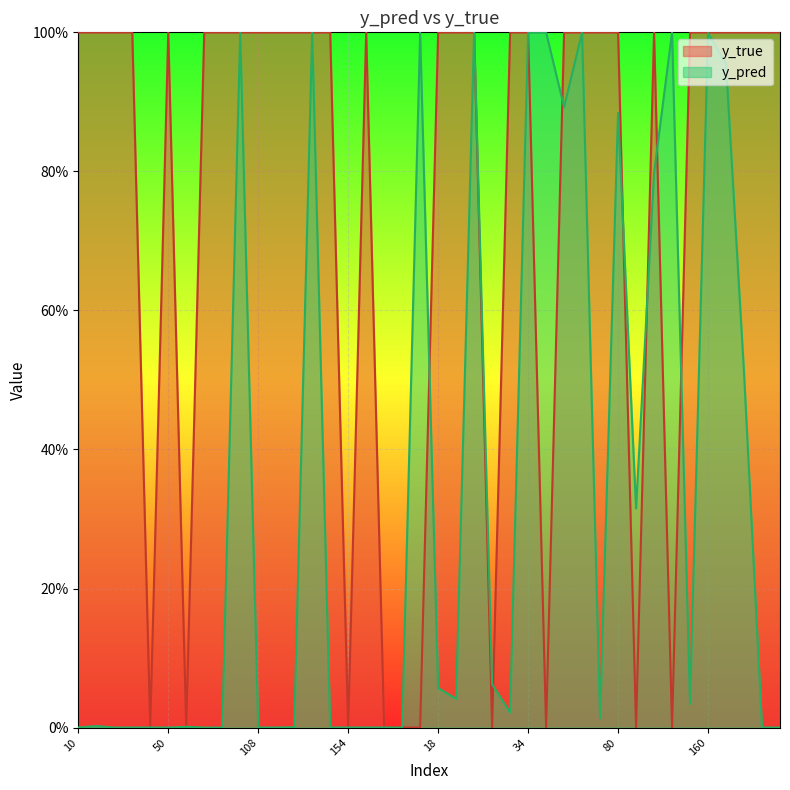

True or false: y_pred has a value of 0.0 at 65.

False